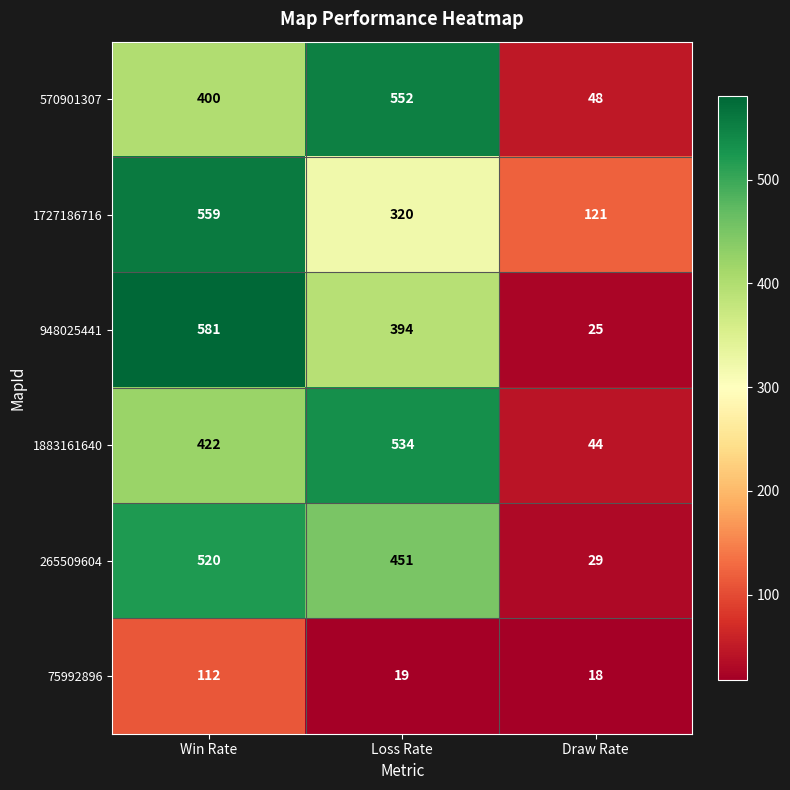

Reading left to right, list all the values displayed in this chart.

570901307: Win Rate=400	Loss Rate=552	Draw Rate=48
1727186716: Win Rate=559	Loss Rate=320	Draw Rate=121
948025441: Win Rate=581	Loss Rate=394	Draw Rate=25
1883161640: Win Rate=422	Loss Rate=534	Draw Rate=44
265509604: Win Rate=520	Loss Rate=451	Draw Rate=29
75992896: Win Rate=112	Loss Rate=19	Draw Rate=18